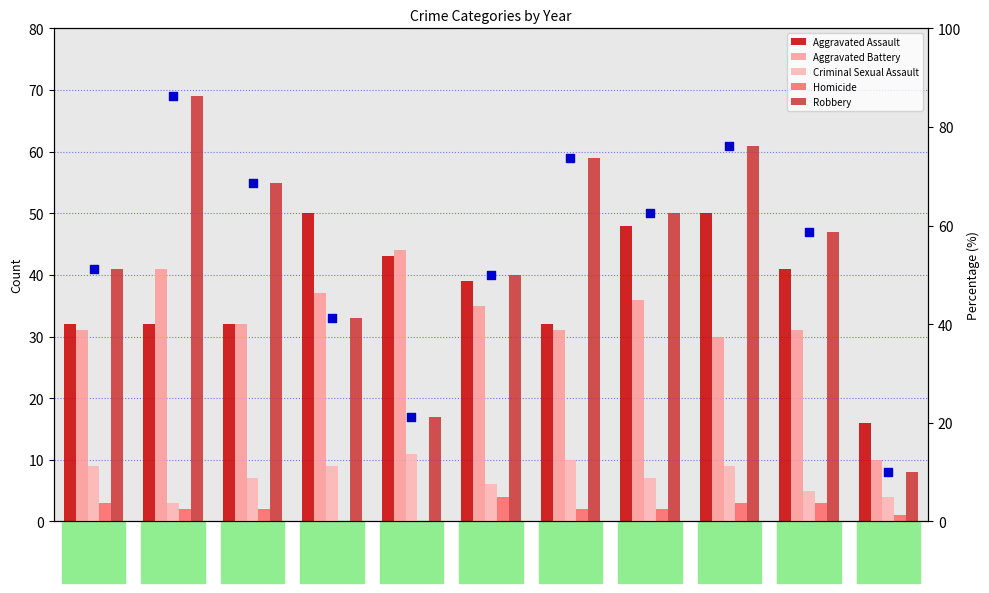

What are all the series names shown in the legend?

Aggravated Assault, Aggravated Battery, Criminal Sexual Assault, Homicide, Robbery